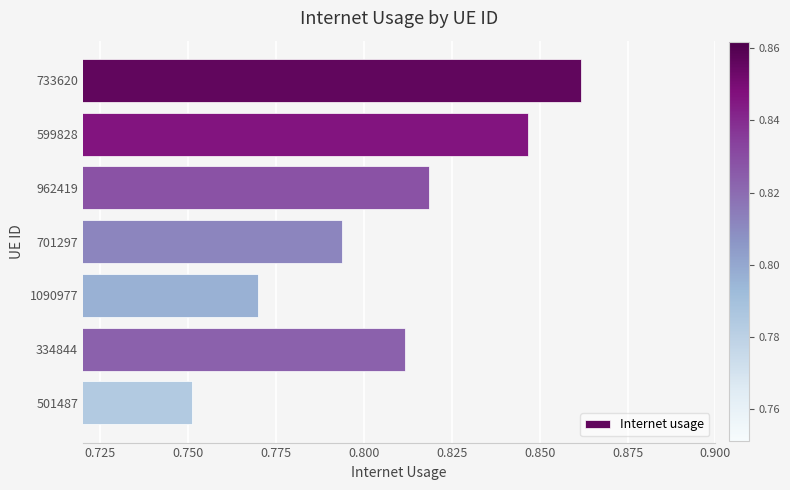

What position from the top is 733620?

1